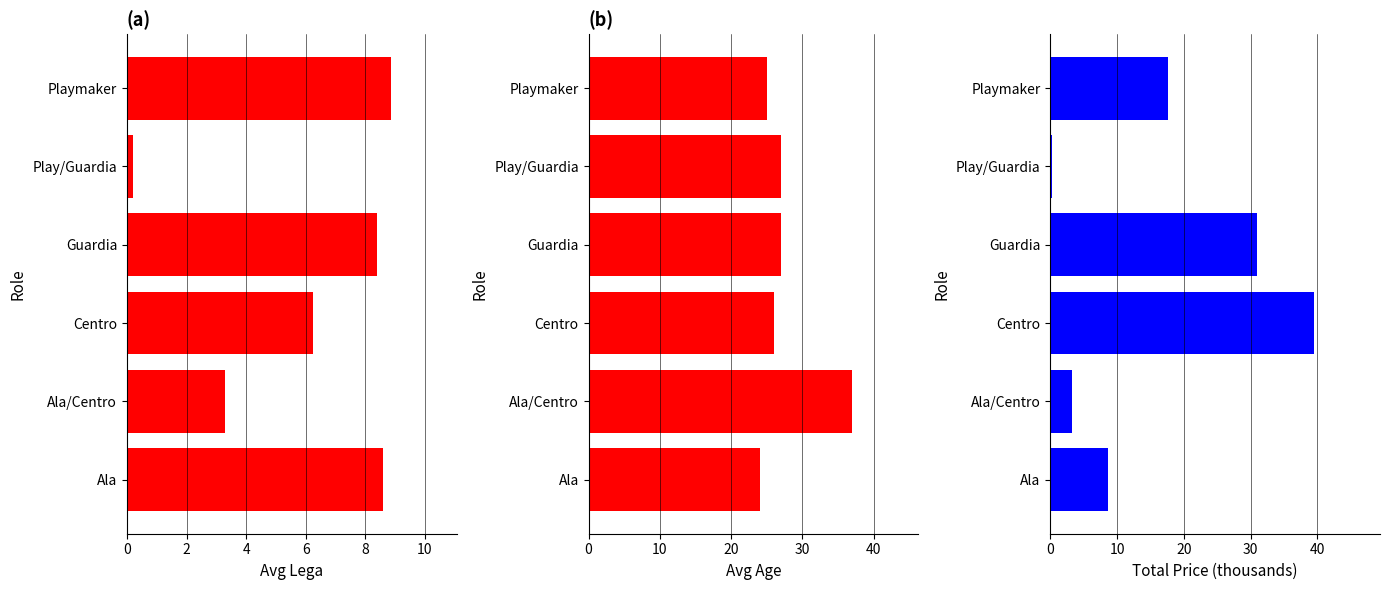

Count the number of categories in the chart.

6